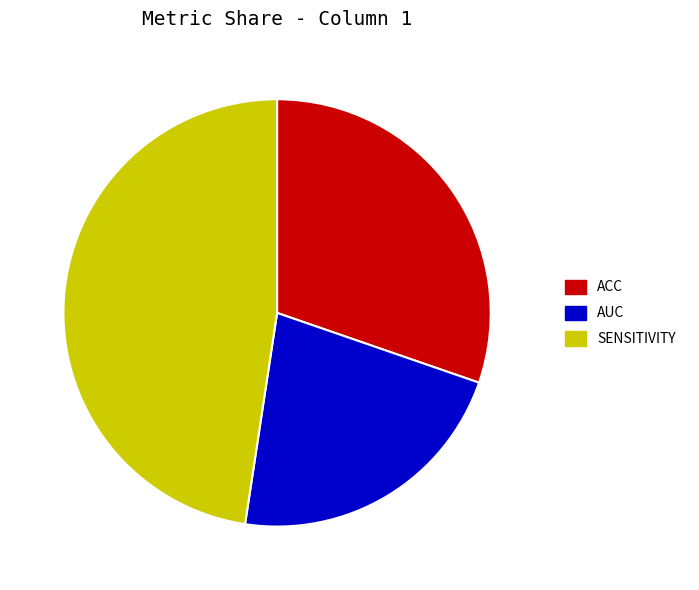

Is there a majority slice in this chart?

No